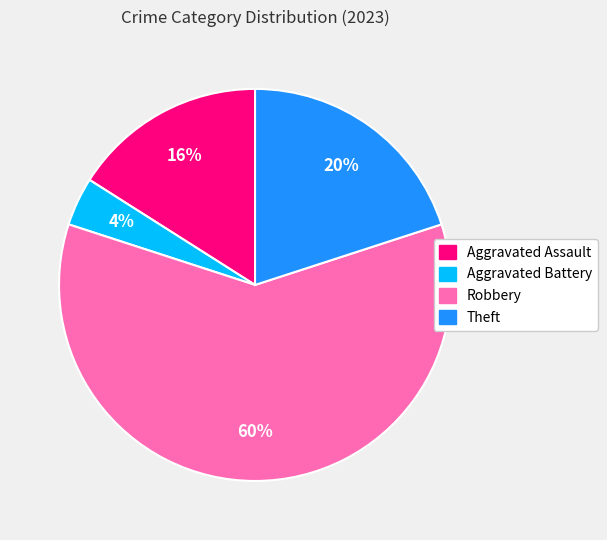

To the nearest percent, what is the average slice percentage?

25%